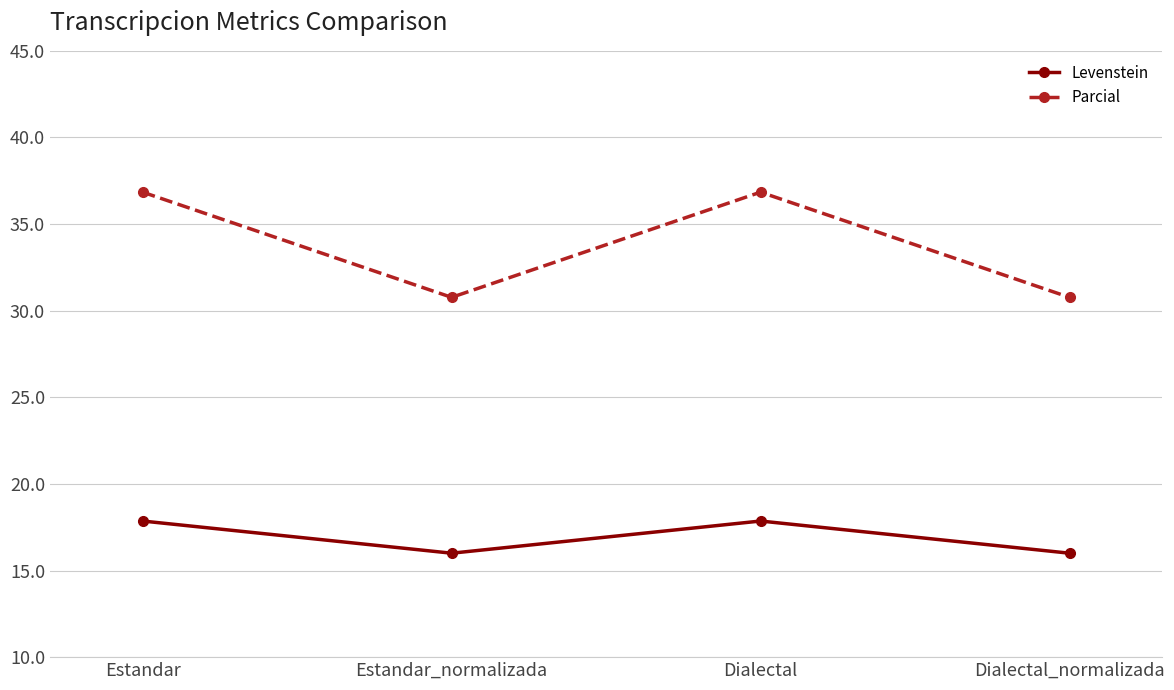

Reading left to right, extract all data points from this chart.

Levenstein: Estandar=17.9	Estandar_normalizada=16.0	Dialectal=17.9	Dialectal_normalizada=16.0
Parcial: Estandar=36.8	Estandar_normalizada=30.8	Dialectal=36.8	Dialectal_normalizada=30.8